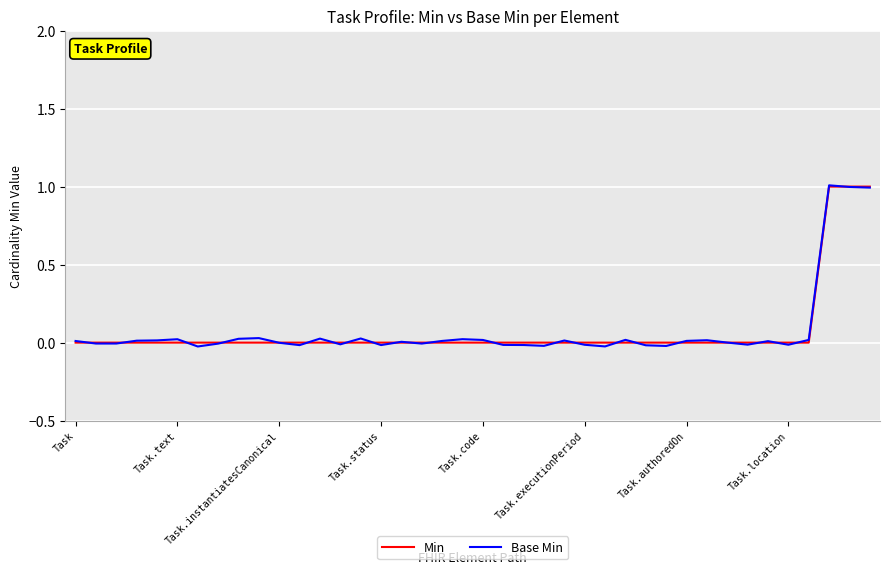

List the series in order of their overall mean, lowest first.

Min, Base Min